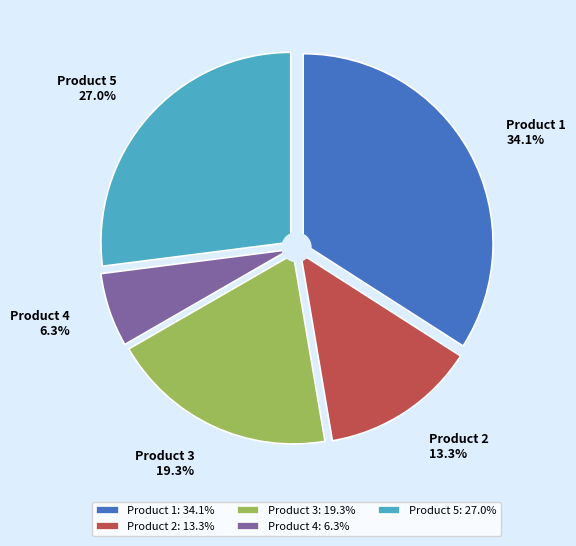

How many segments does this pie chart have?

5